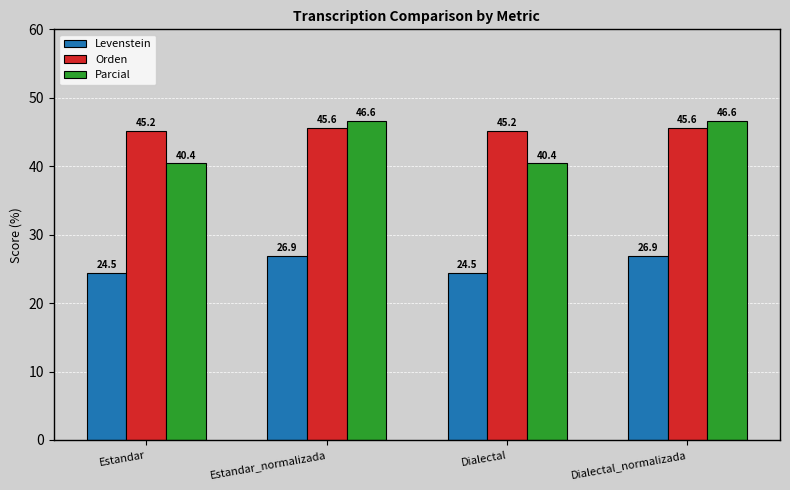

How many data points in Levenstein are above 26?

2